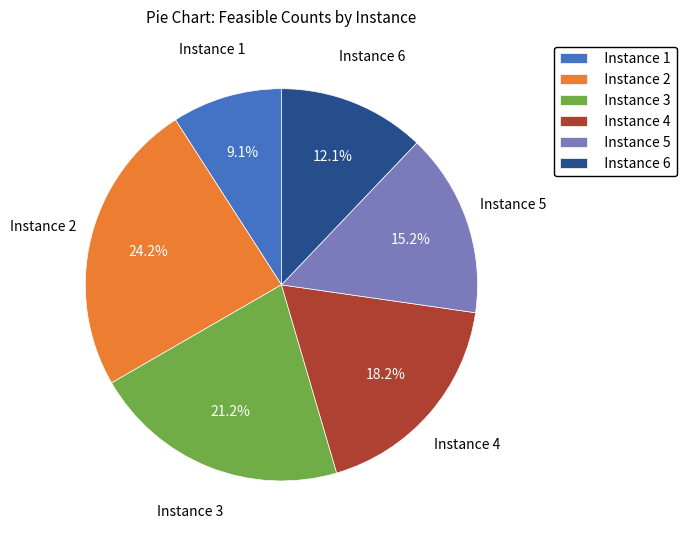

Which has a higher value, Instance 2 or Instance 1?

Instance 2